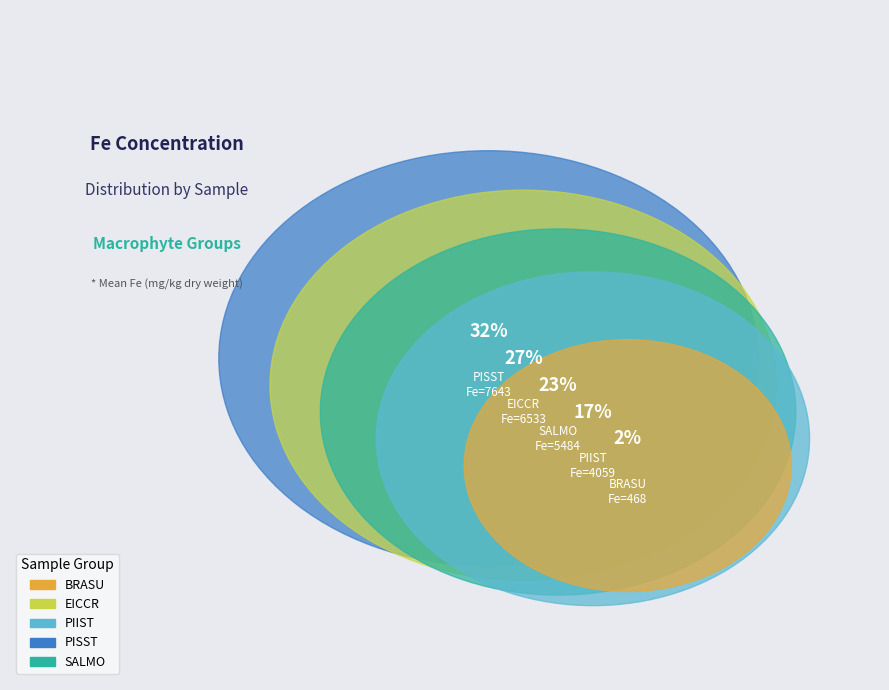

Between PISST and SALMO, which is larger?

PISST